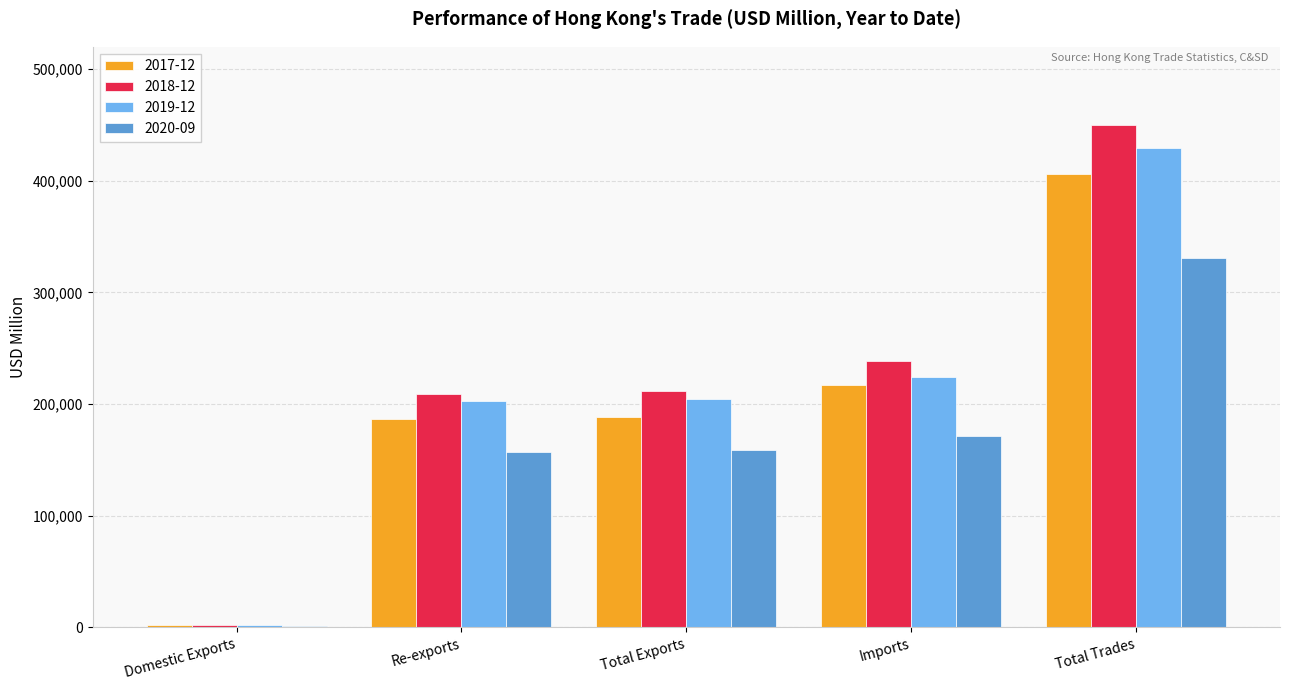

What is the sum of the 2018-12 values at Total Exports and Re-exports?

420735.0